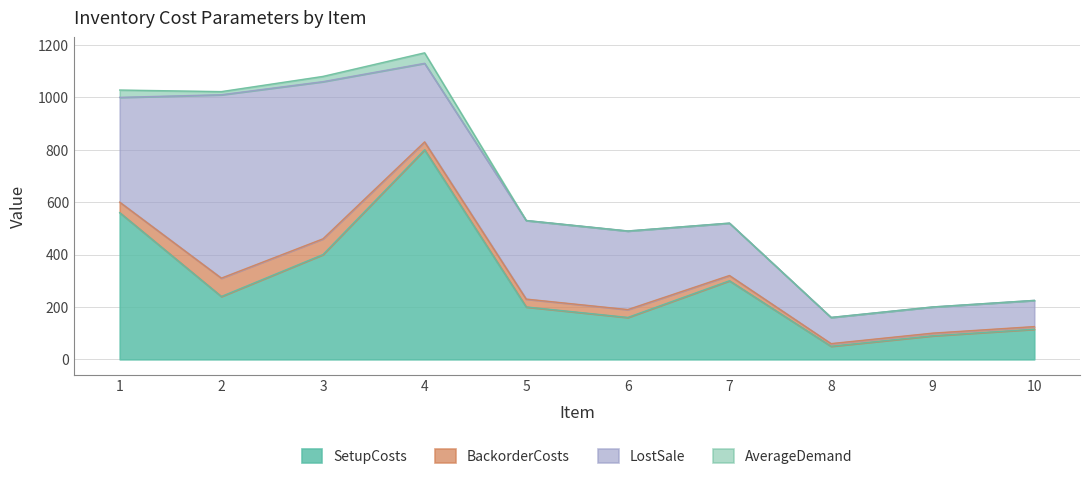

Reading left to right, extract all data points from this chart.

SetupCosts: 1=560	2=240	3=400	4=800	5=200	6=160	7=300	8=50	9=90	10=115
BackorderCosts: 1=40	2=70	3=60	4=30	5=30	6=30	7=20	8=10	9=10	10=10
LostSale: 1=400	2=700	3=600	4=300	5=300	6=300	7=200	8=100	9=100	10=100
AverageDemand: 1=28	2=12	3=20	4=40	5=0	6=0	7=0	8=0	9=0	10=0